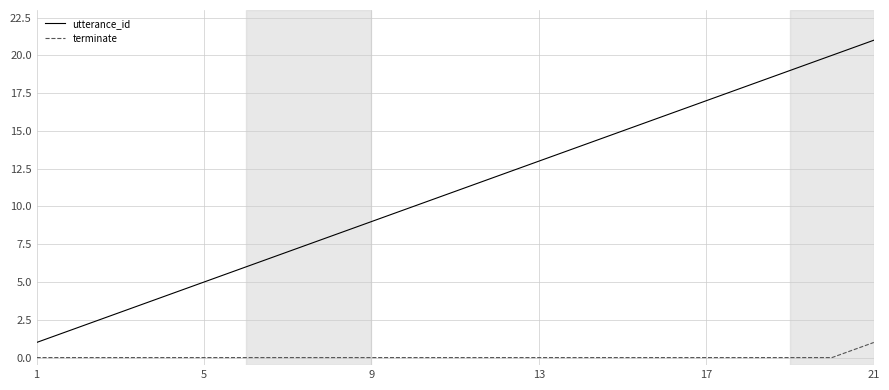

How many terminate values are between 0 and 1?

21